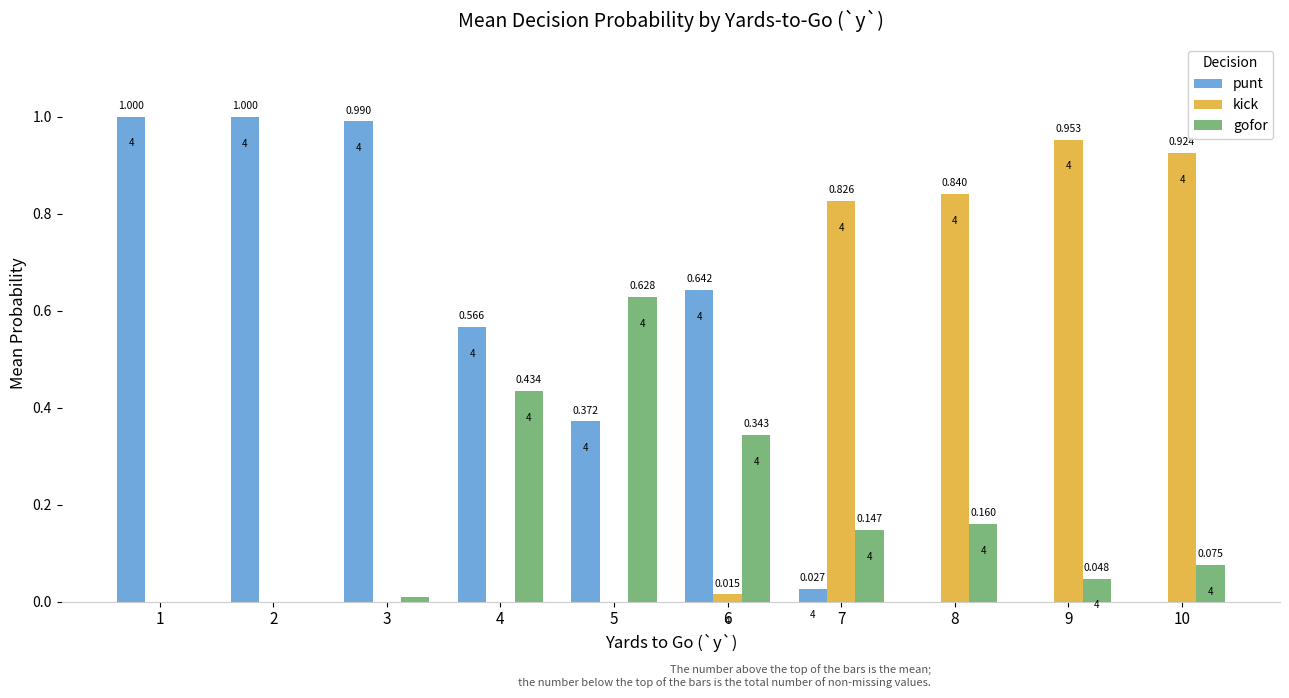

Which series changed the most between 3 and 7?

punt